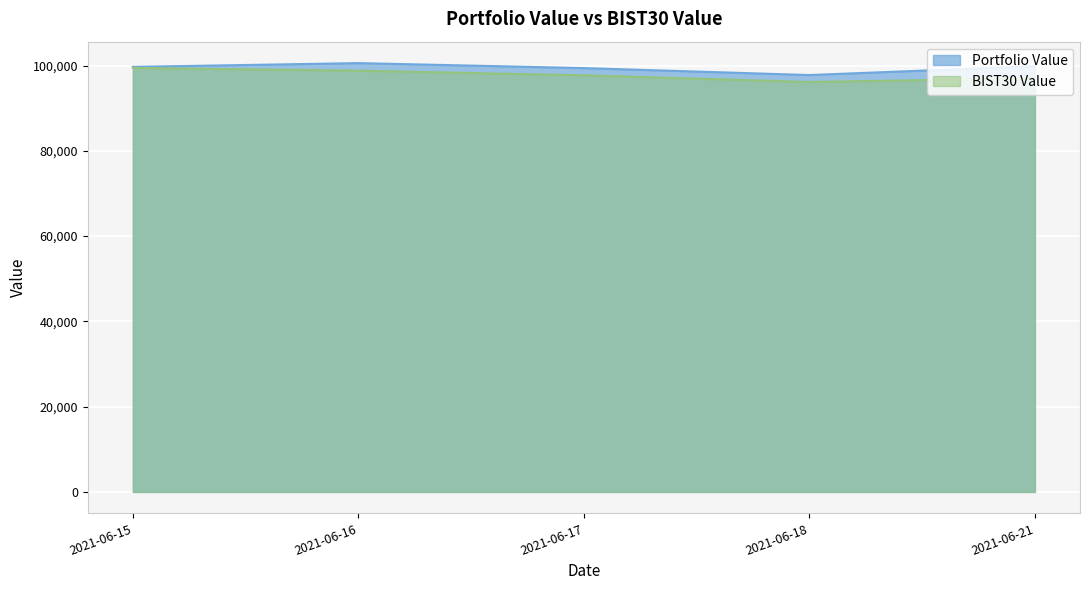

True or false: Portfolio Value and BIST30 Value cross at least once.

False